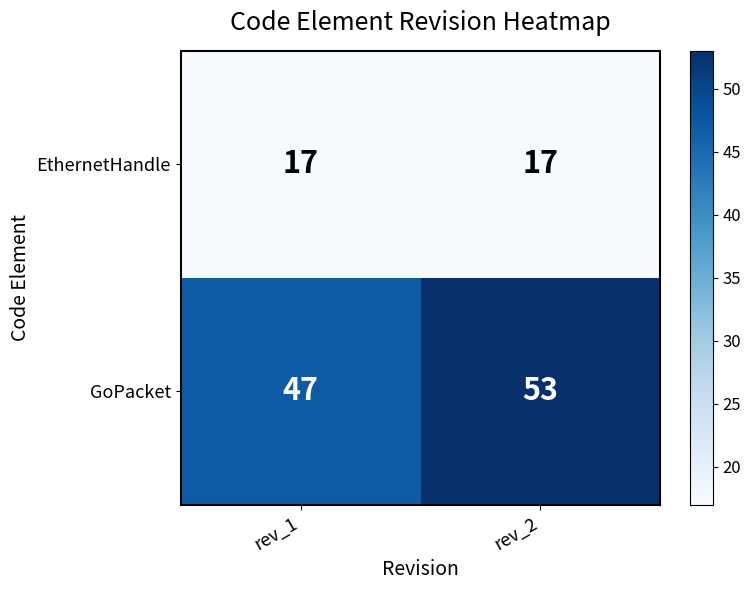

At how many categories does at least one series exceed 34?

2